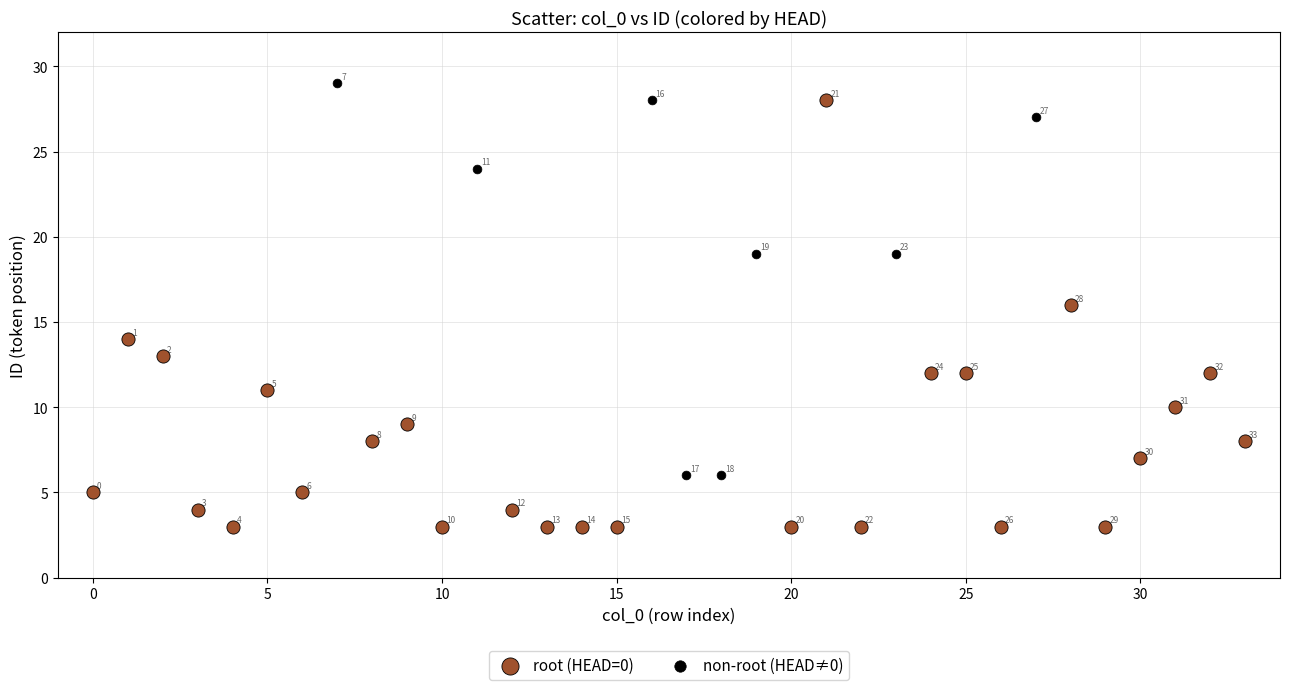

Which series reaches the maximum Y coordinate?

non-root (HEAD≠0)